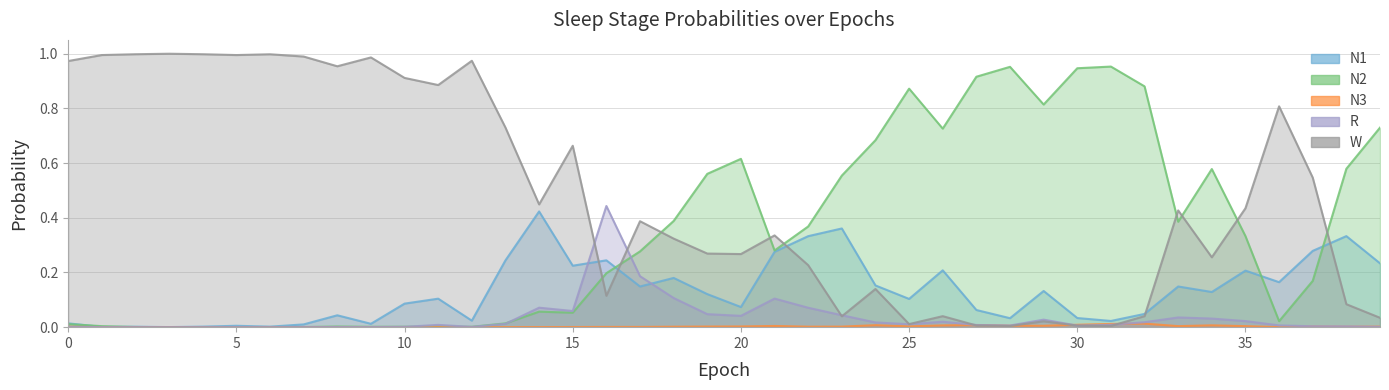

How many interior local valleys does the R series have?

9